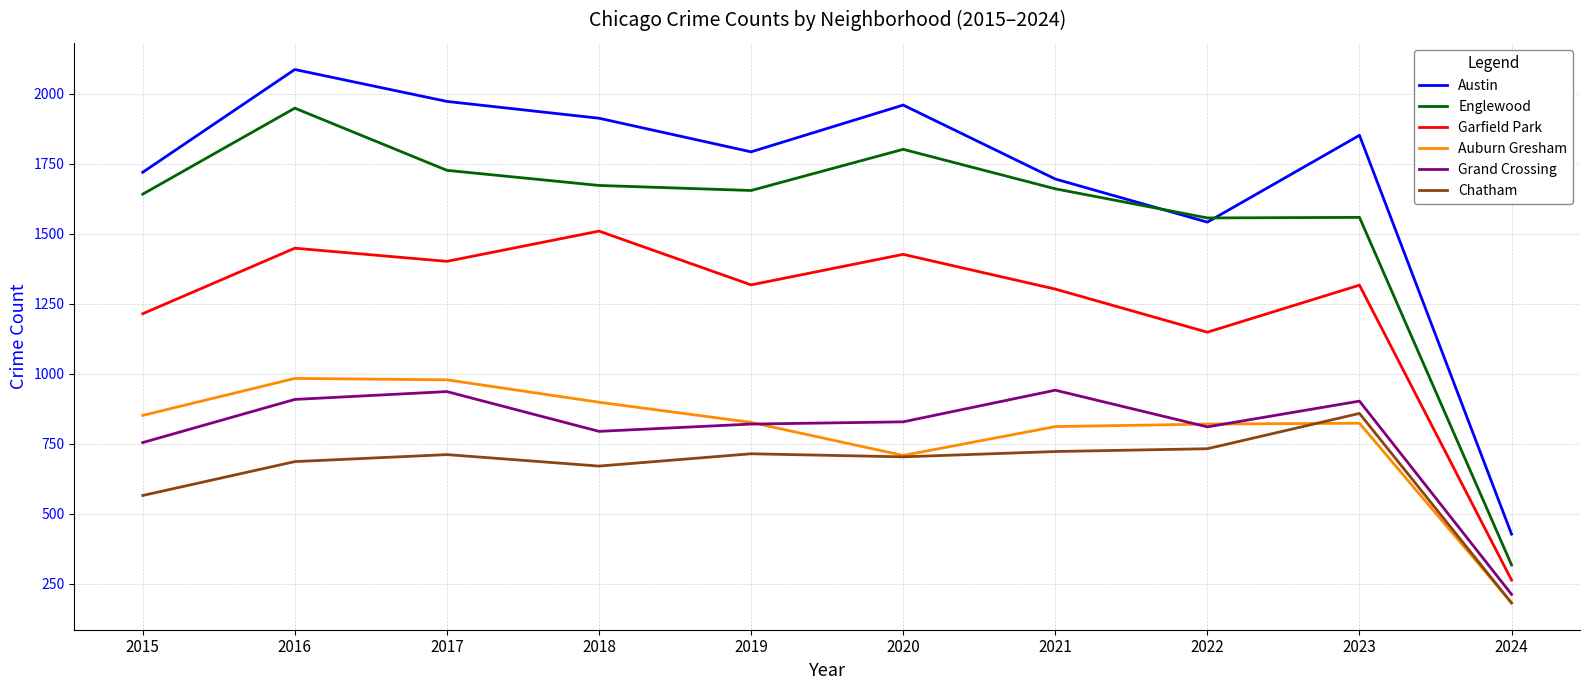

At which label does Auburn Gresham reach its minimum?

2024